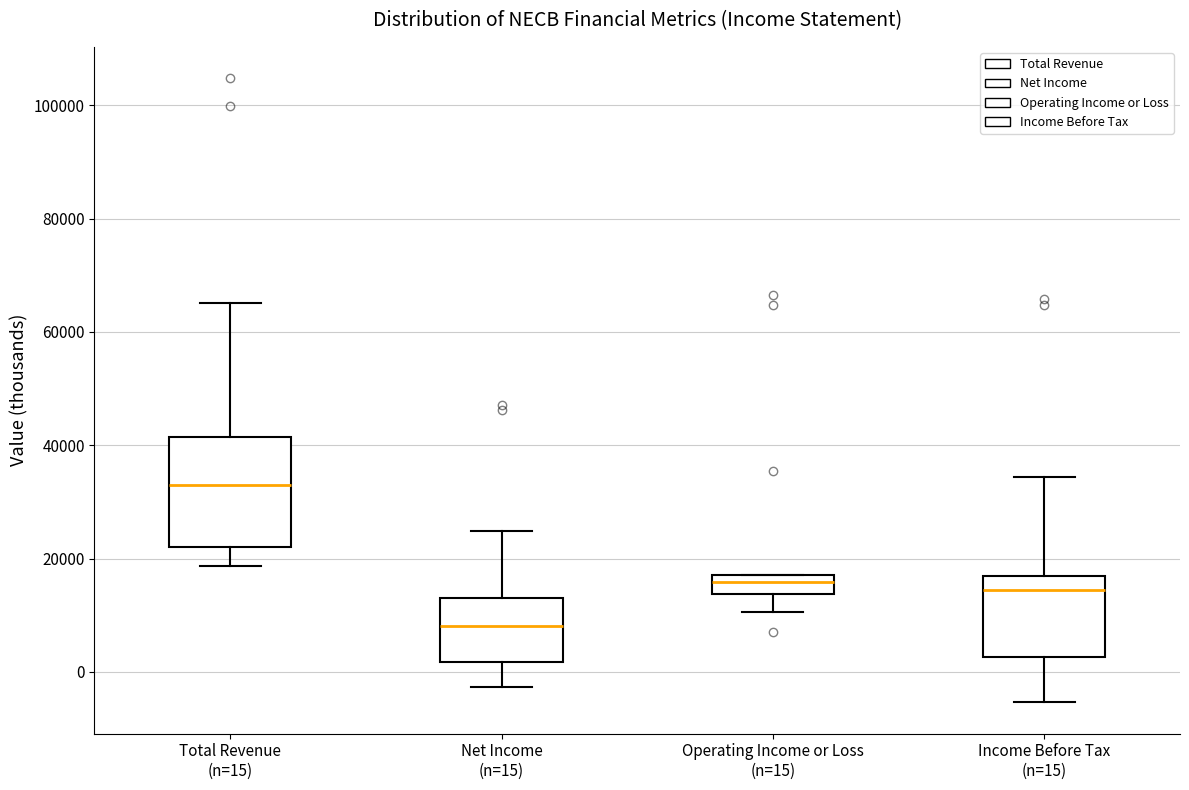

Where is the upper edge of the box for Total Revenue (n=15) on the y-axis? The values are not printed on the chart, so give them approximately, as read against the axis.

42000